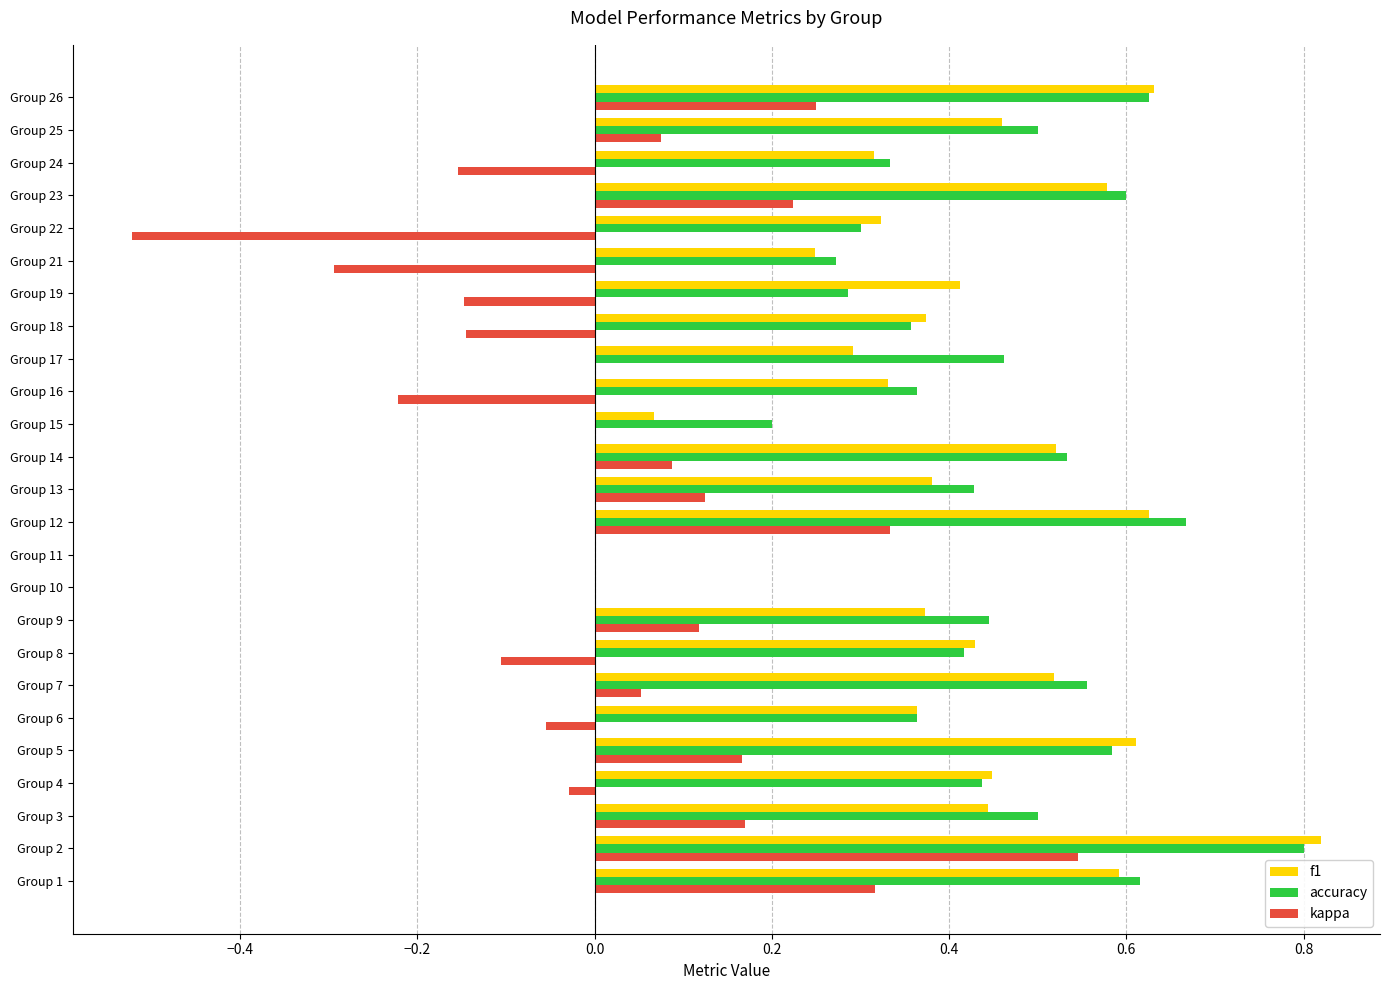

Which series changed the most between Group 17 and Group 23?

f1